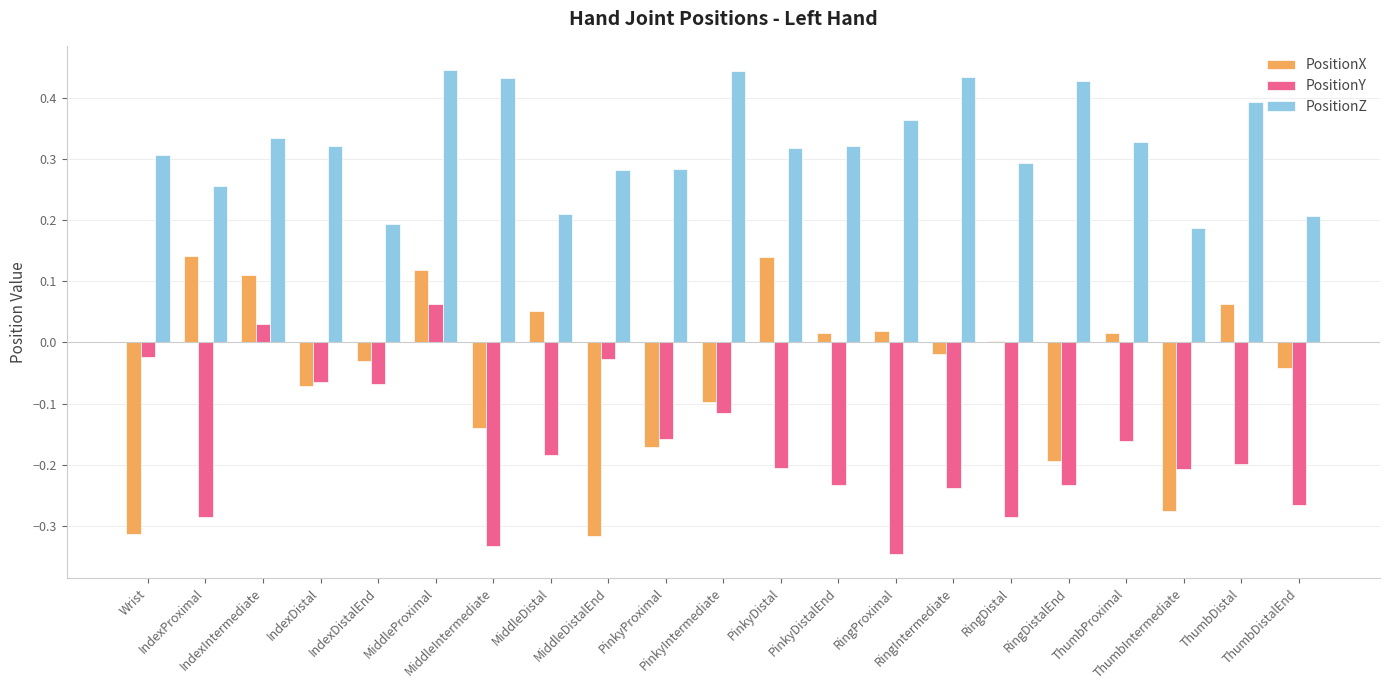

What is the sum of all PositionZ values?

6.8